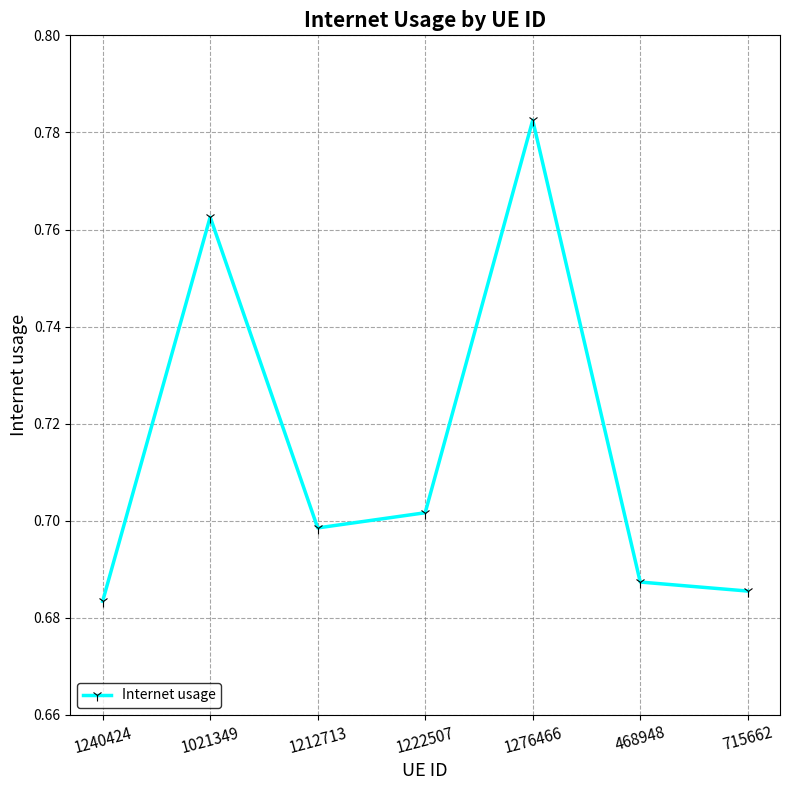

What position from the right is 468948?

2